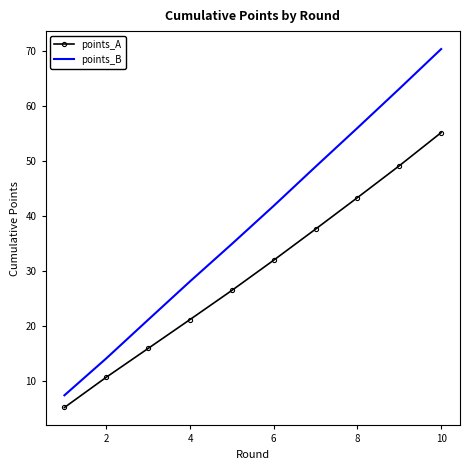

List the series in order of their overall mean, lowest first.

points_A, points_B